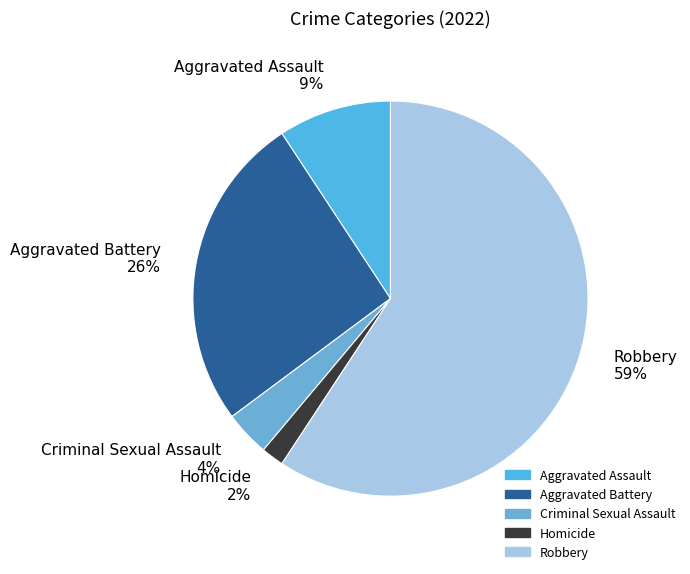

Is Robbery the majority of the pie?

Yes